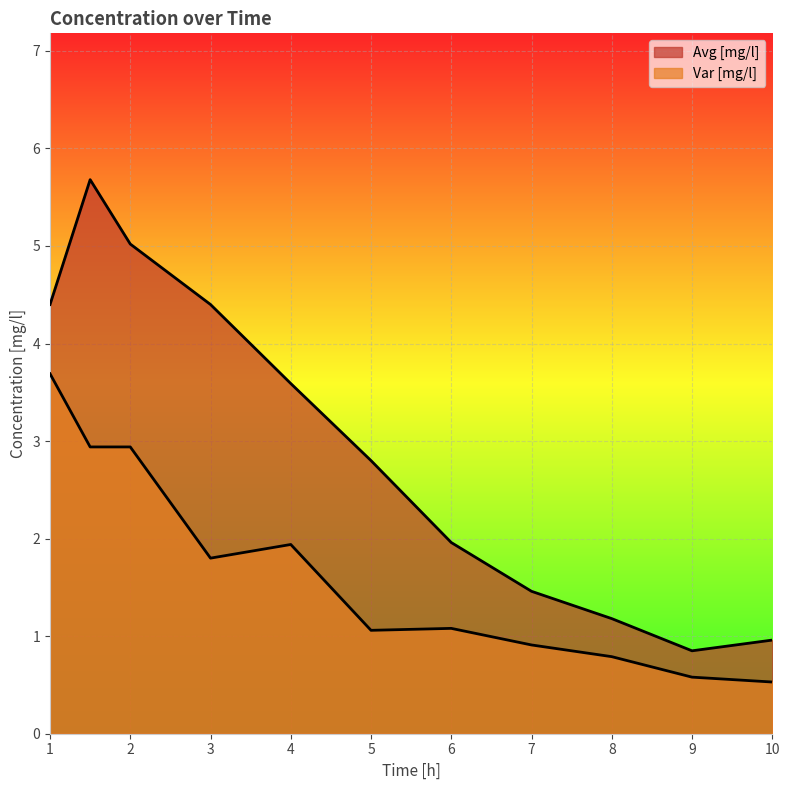

True or false: Var [mg/l] has a value of 0.9 at 7.0.

True